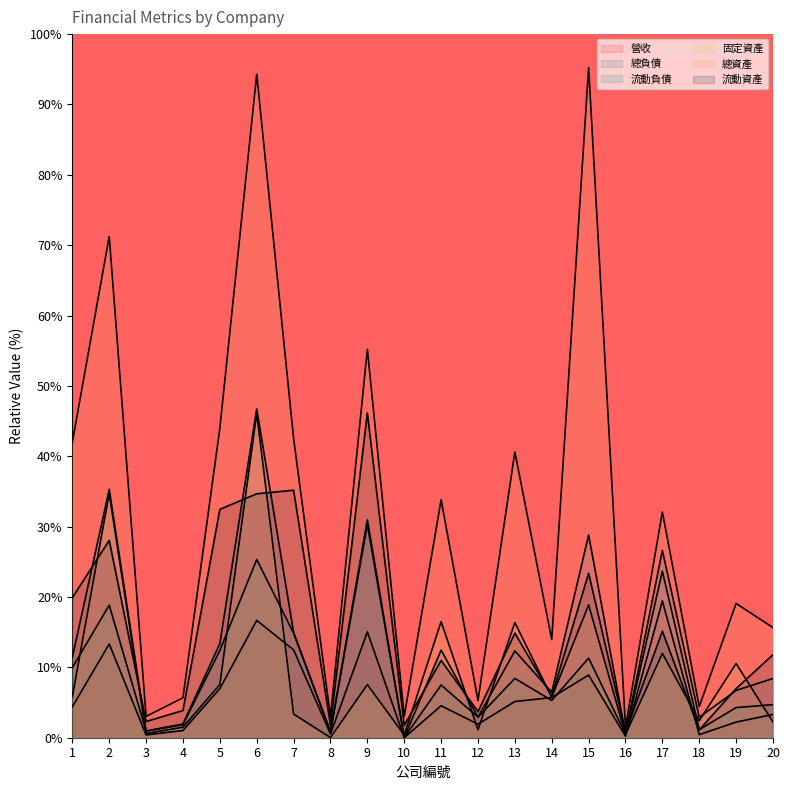

Which series has the largest total across all categories?

總資產